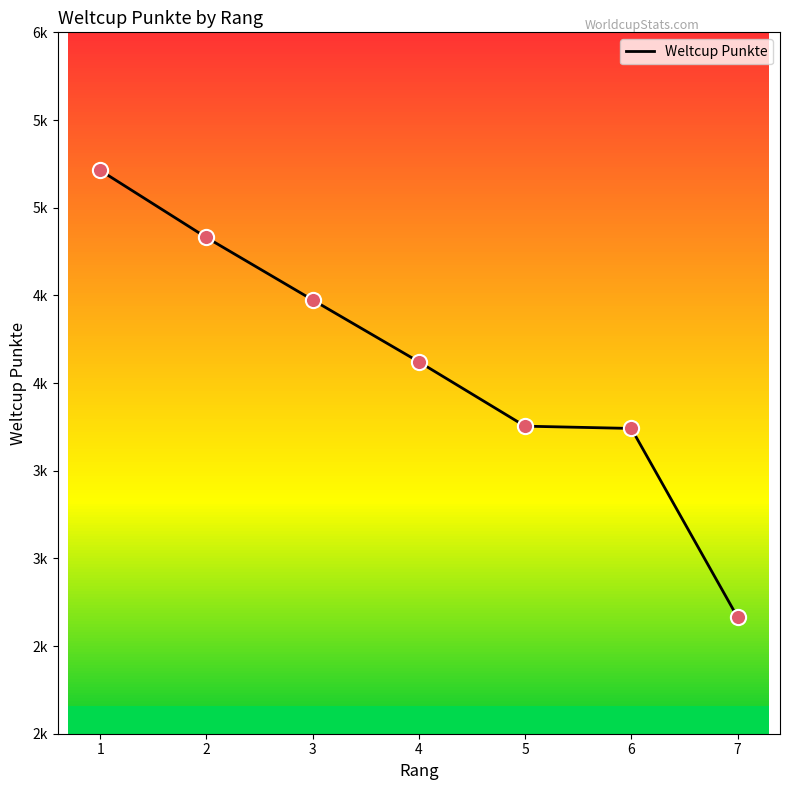

What is the change in value from 5 to 6?

-13